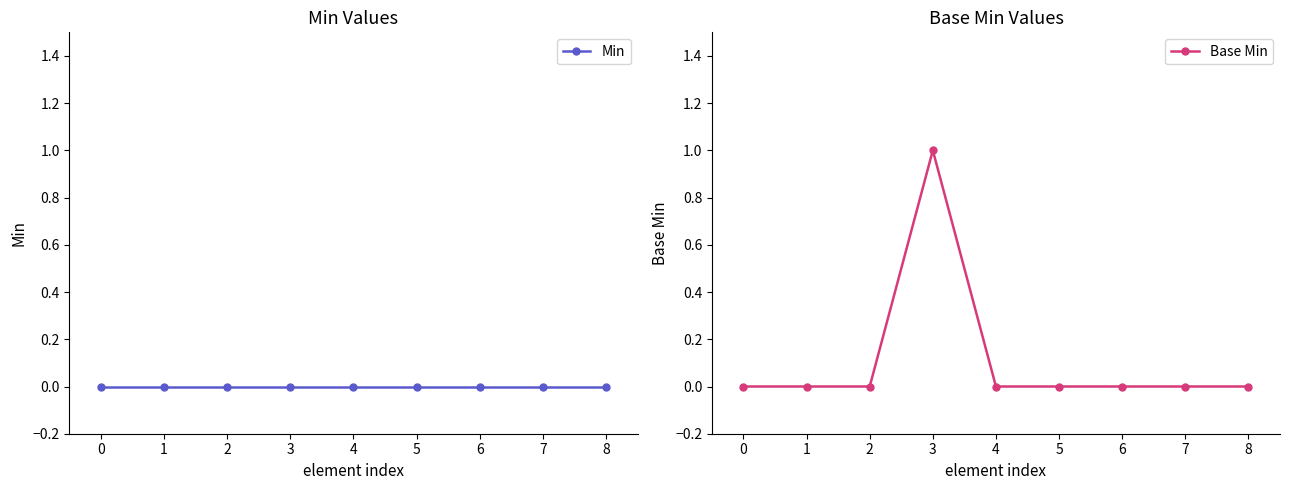

Reading right to left, extract all data points from this chart.

Min: 8=0	7=0	6=0	5=0	4=0	3=0	2=0	1=0	0=0
Base Min: 8=0	7=0	6=0	5=0	4=0	3=1	2=0	1=0	0=0